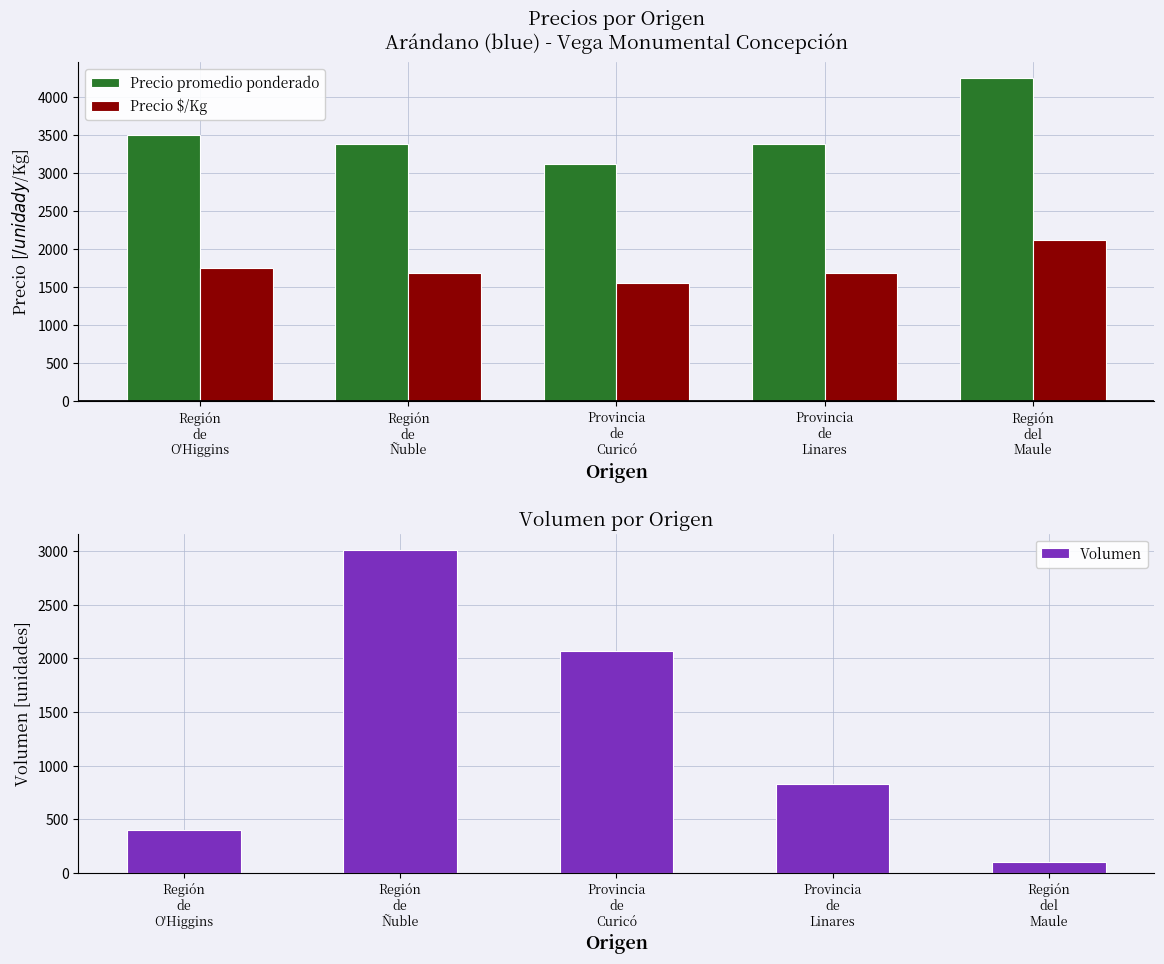

What position from the right is Región
de
Ñuble?

4